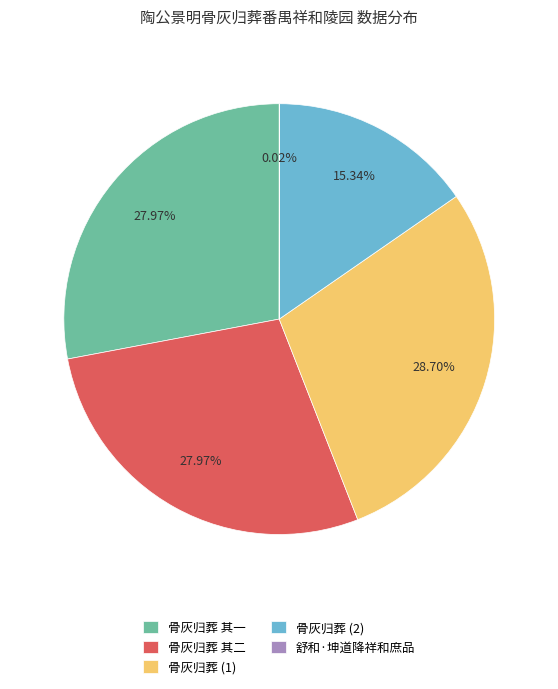

Combined, do 骨灰归葬 其二 and 骨灰归葬 其一 account for over 50%?

Yes